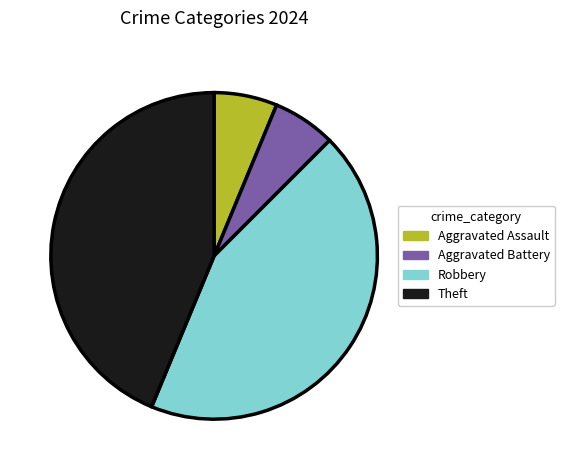

Is it true that Aggravated Battery is 19% of the pie?

False